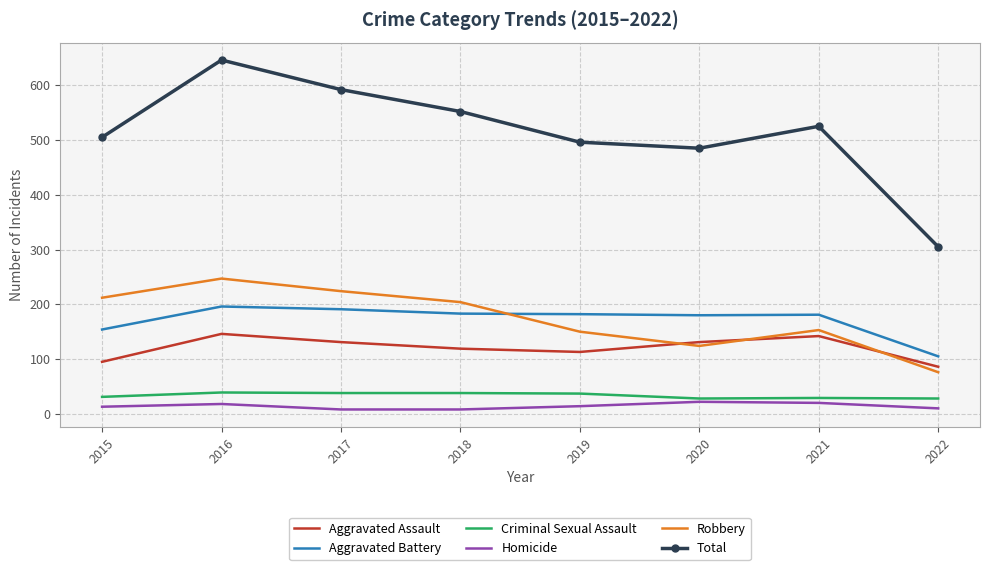

What is the total value across all series at 2020?

970